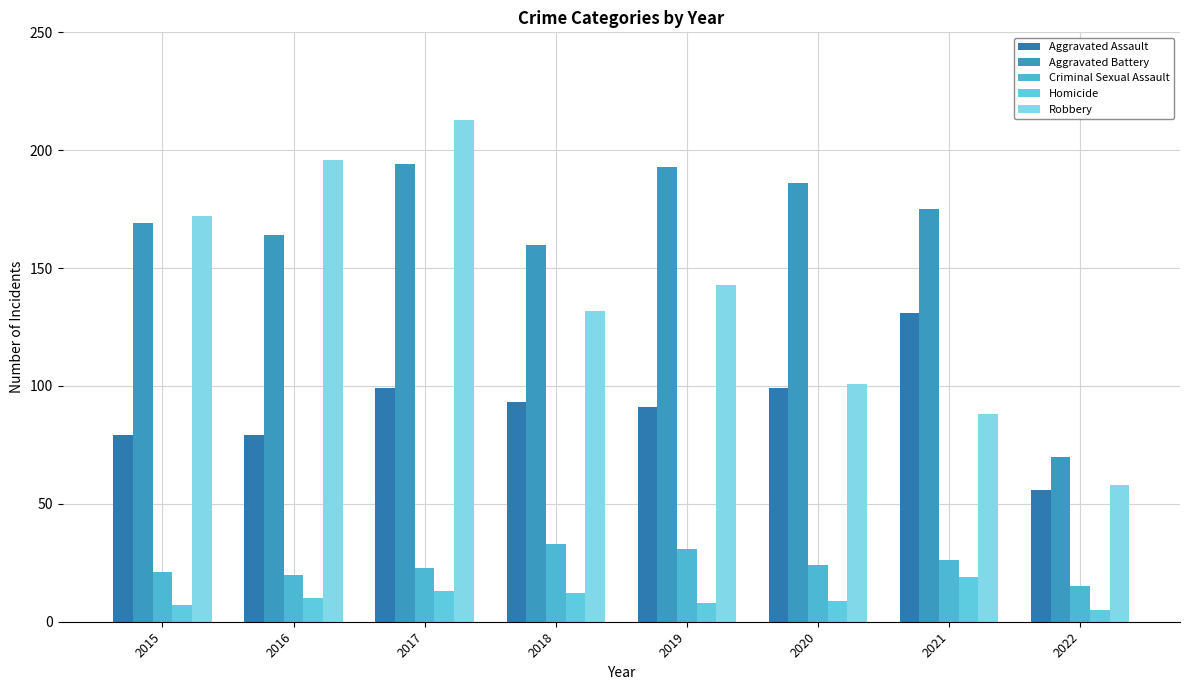

At which label is Aggravated Battery closest to 132?

2018